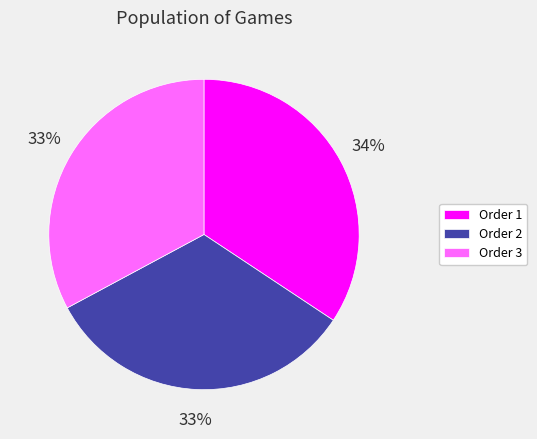

Which slice is the largest?

Order 1